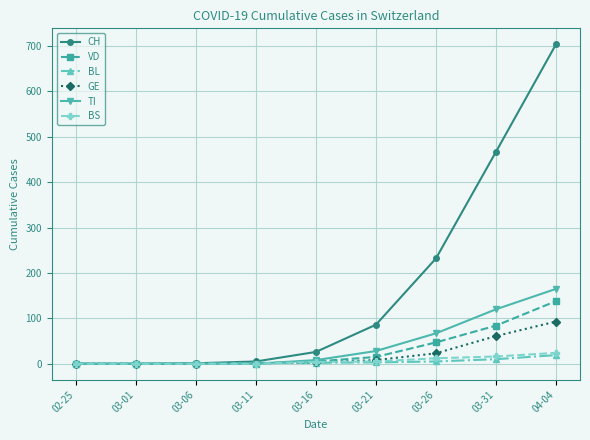

Which series has the largest range (max minus min)?

CH